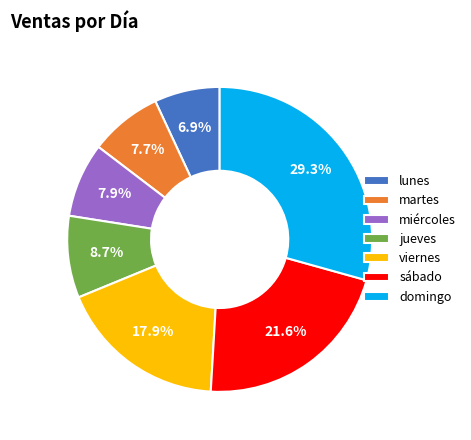

Do viernes and lunes together represent more than half of the pie?

No